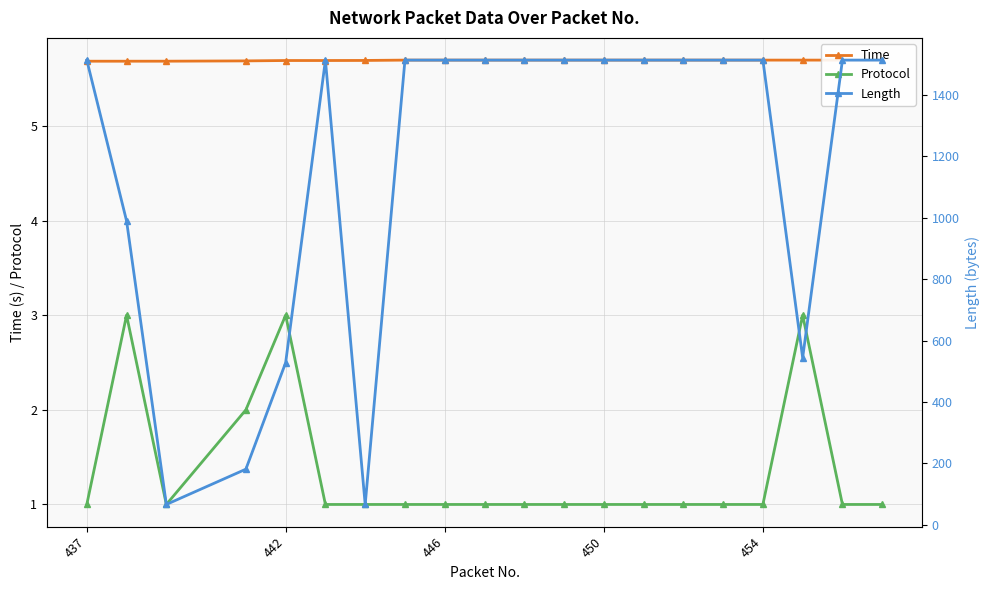

Reading left to right, extract all data points from this chart.

Time: 5.7	5.7	5.7	5.7	5.7	5.7	5.7	5.7	5.7	5.7	5.7	5.7	5.7	5.7	5.7	5.7	5.7	5.7	5.7	5.7
Protocol: 1.0	3.0	1.0	2.0	3.0	1.0	1.0	1.0	1.0	1.0	1.0	1.0	1.0	1.0	1.0	1.0	1.0	3.0	1.0	1.0
Length: 1514.0	990.0	66.0	181.0	528.0	1514.0	66.0	1514.0	1514.0	1514.0	1514.0	1514.0	1514.0	1514.0	1514.0	1514.0	1514.0	544.0	1514.0	1514.0